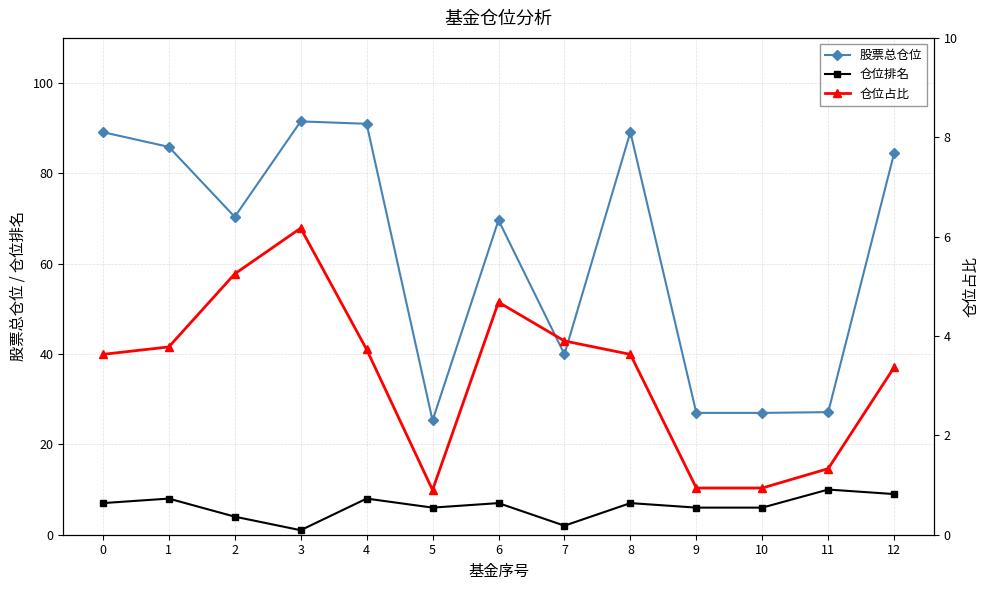

What is the spread (max minus min) of values at 2?

66.4